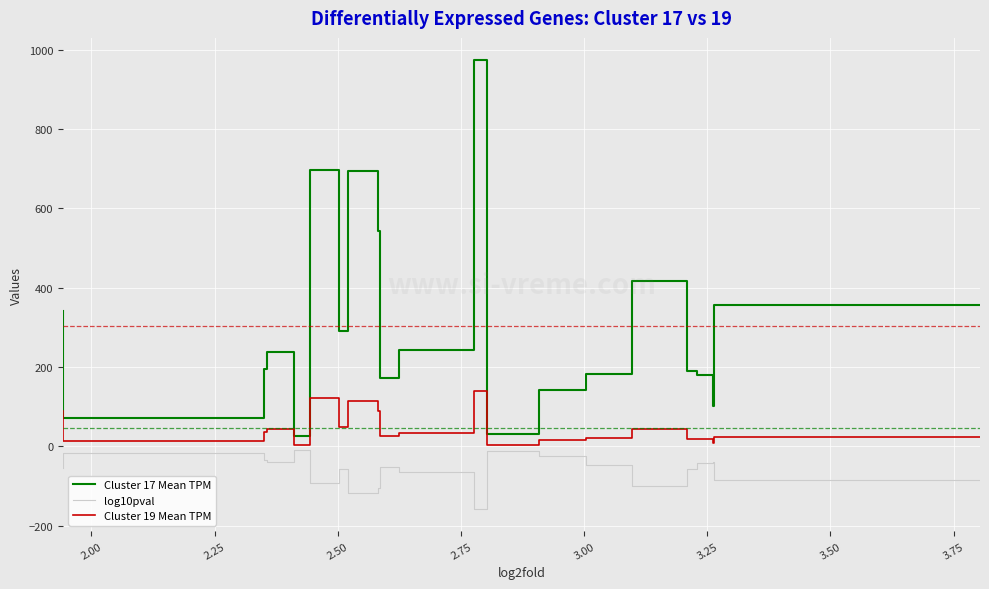

Reading left to right, extract all data points from this chart.

Cluster 17 Mean TPM: 355.7	101.2	178.7	190.5	417.7	181.8	142.2	30.4	973.1	243.4	173.3	542.8	693.1	290.7	696.4	26.5	236.6	194.9	72.4	342.2
log10pval: -85.9	-39.4	-41.8	-55.8	-99.8	-48.2	-25.0	-11.9	-157.3	-65.7	-51.0	-104.3	-118.8	-55.9	-92.5	-10.1	-38.4	-34.2	-17.8	-54.6
Cluster 19 Mean TPM: 24.5	9.6	17.7	19.4	44.3	20.4	16.9	3.2	138.5	34.7	27.3	89.5	114.9	49.8	122.1	4.1	43.7	37.3	13.4	88.3